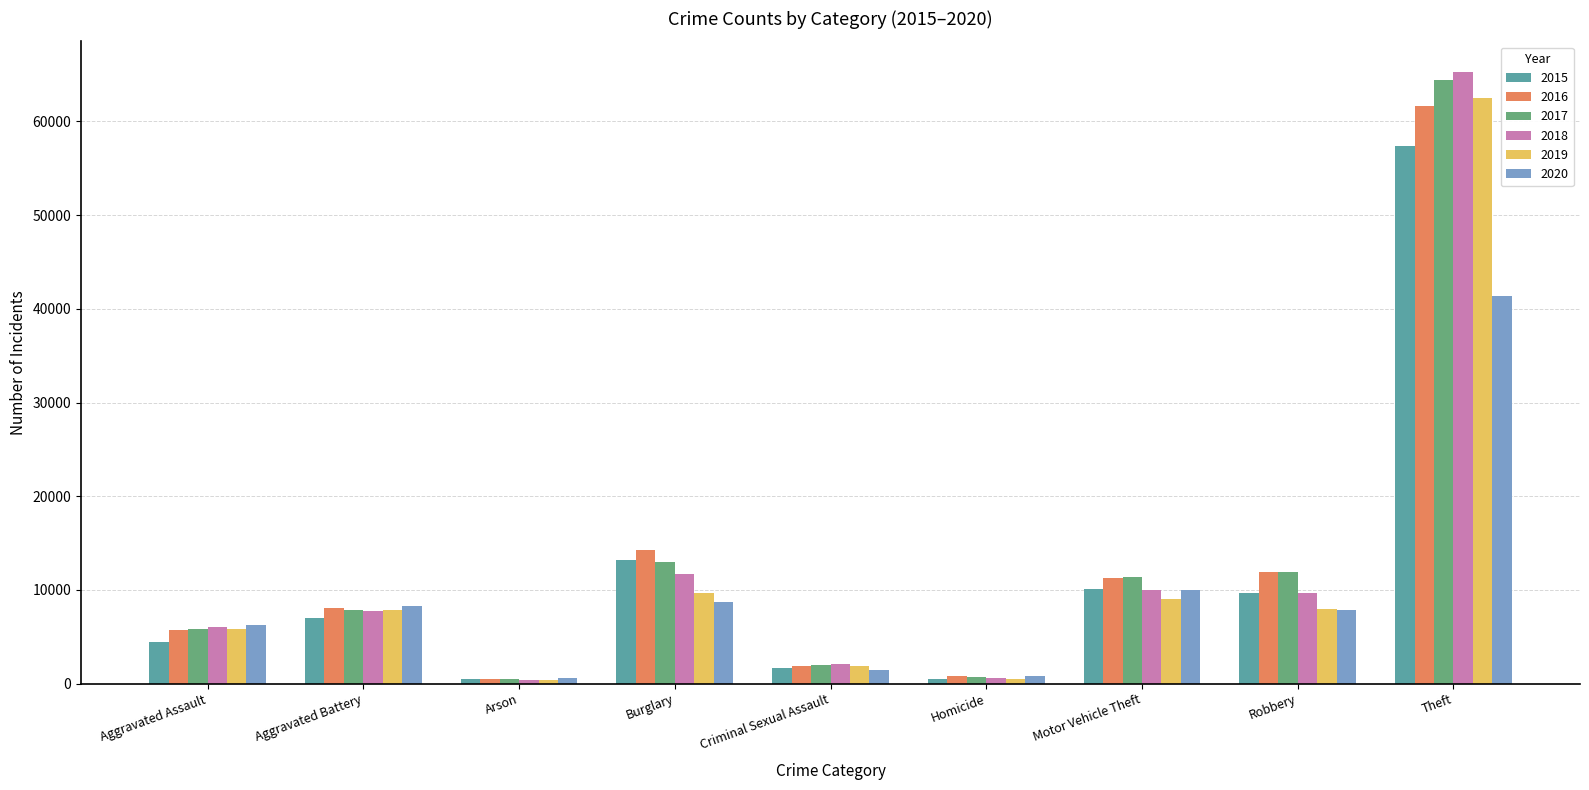

Which series changed the most between Robbery and Theft?

2018